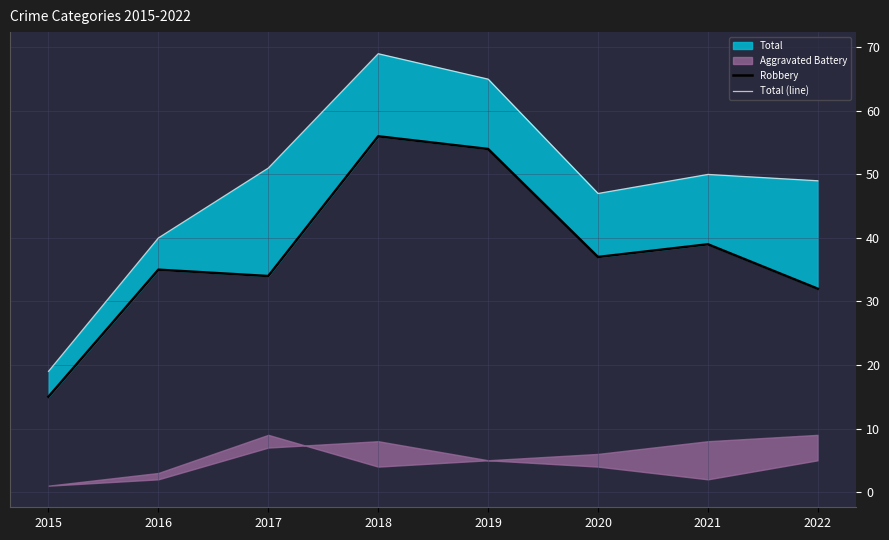

What is the value of the Total (line) point at the 2nd from the left?

40